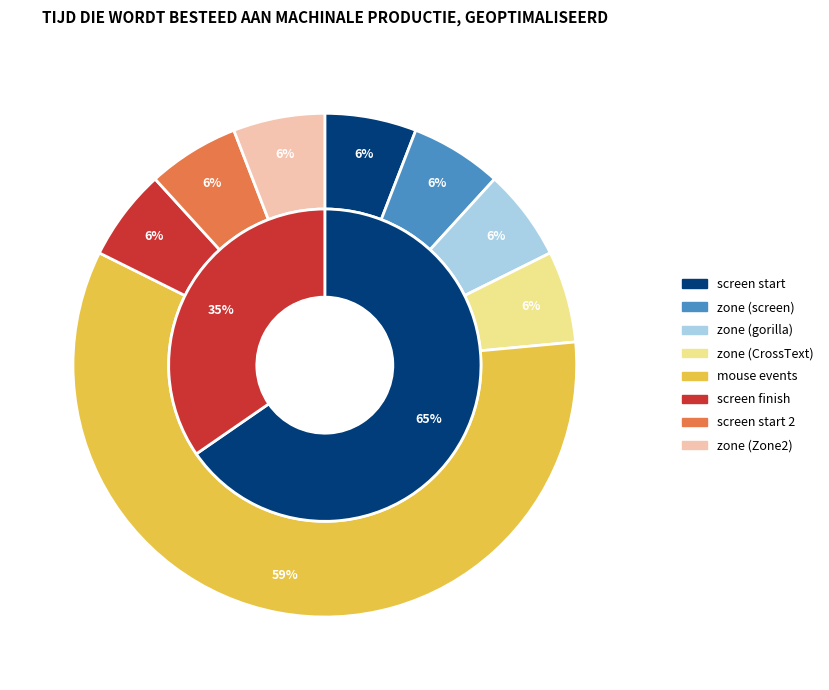

Is there any slice that represents more than half of the pie?

Yes